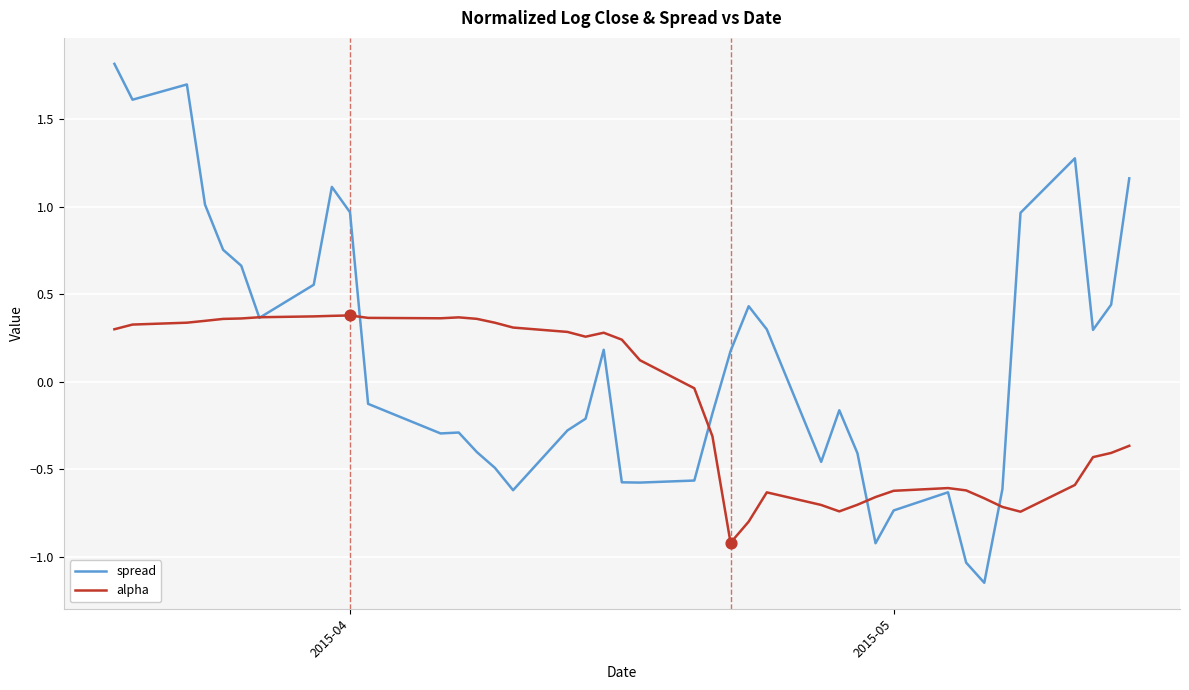

Which series has the largest range (max minus min)?

spread